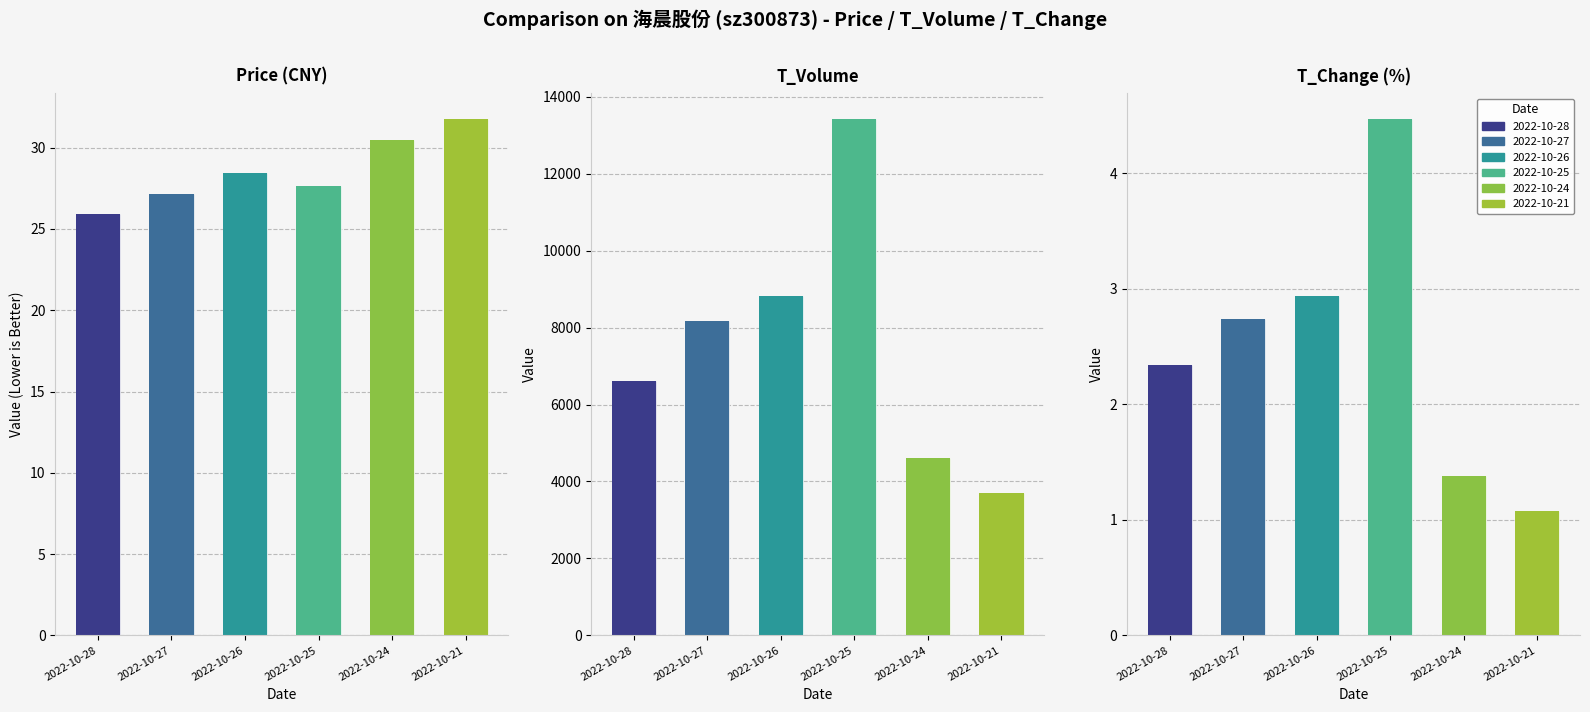

Reading left to right, extract all data points from this chart.

price: 2022-10-28=25.9	2022-10-27=27.1	2022-10-26=28.4	2022-10-25=27.6	2022-10-24=30.5	2022-10-21=31.8
t_volume: 2022-10-28=6605.0	2022-10-27=8171.0	2022-10-26=8834.0	2022-10-25=13425.0	2022-10-24=4598.0	2022-10-21=3691.0
t_change: 2022-10-28=2.3	2022-10-27=2.7	2022-10-26=2.9	2022-10-25=4.5	2022-10-24=1.4	2022-10-21=1.1